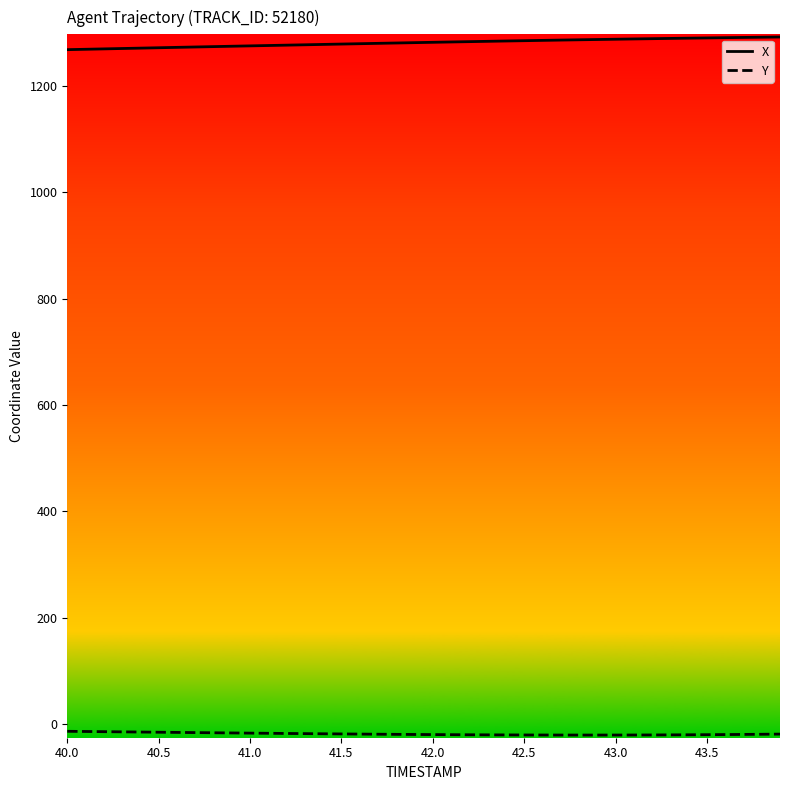

Which series has the largest total across all categories?

X